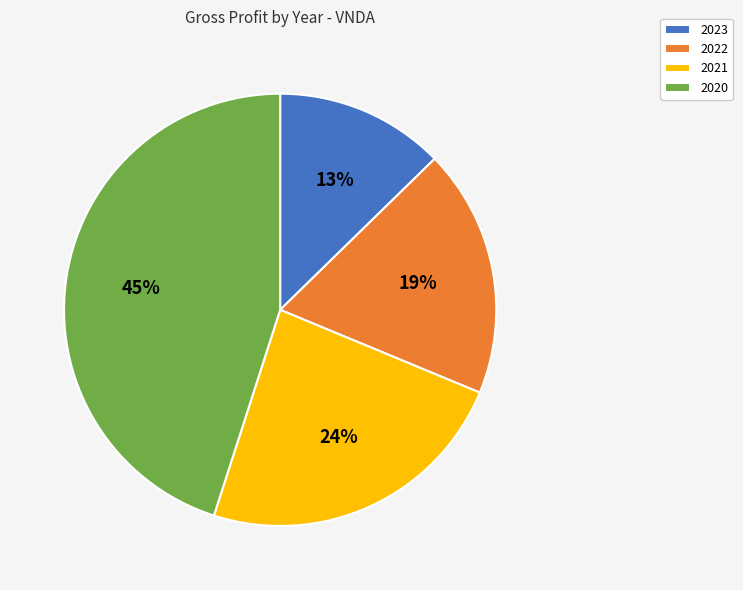

What is the ratio of the value at 2023 to the value at 2020?

0.3